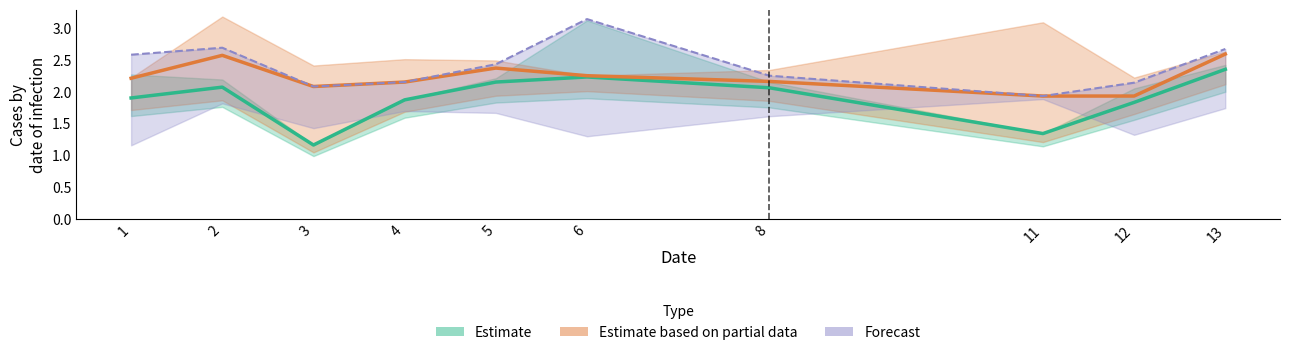

At which label is col_3 closest to 1?

3